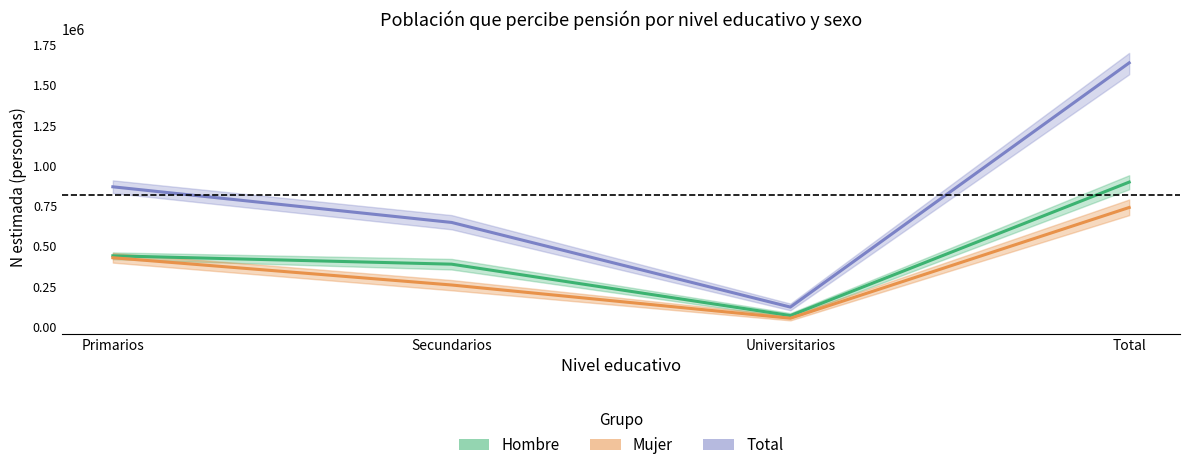

The Mujer (estimación) series shows 487708 at Total. True or false?

False